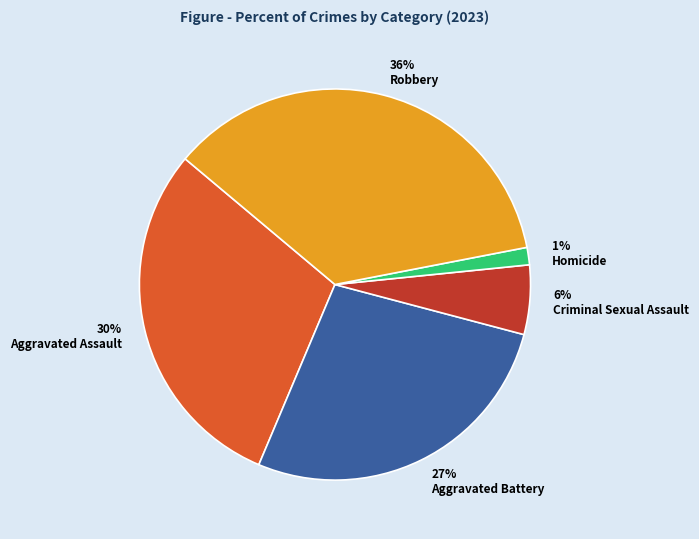

Do Robbery and Aggravated Battery together represent more than half of the pie?

Yes